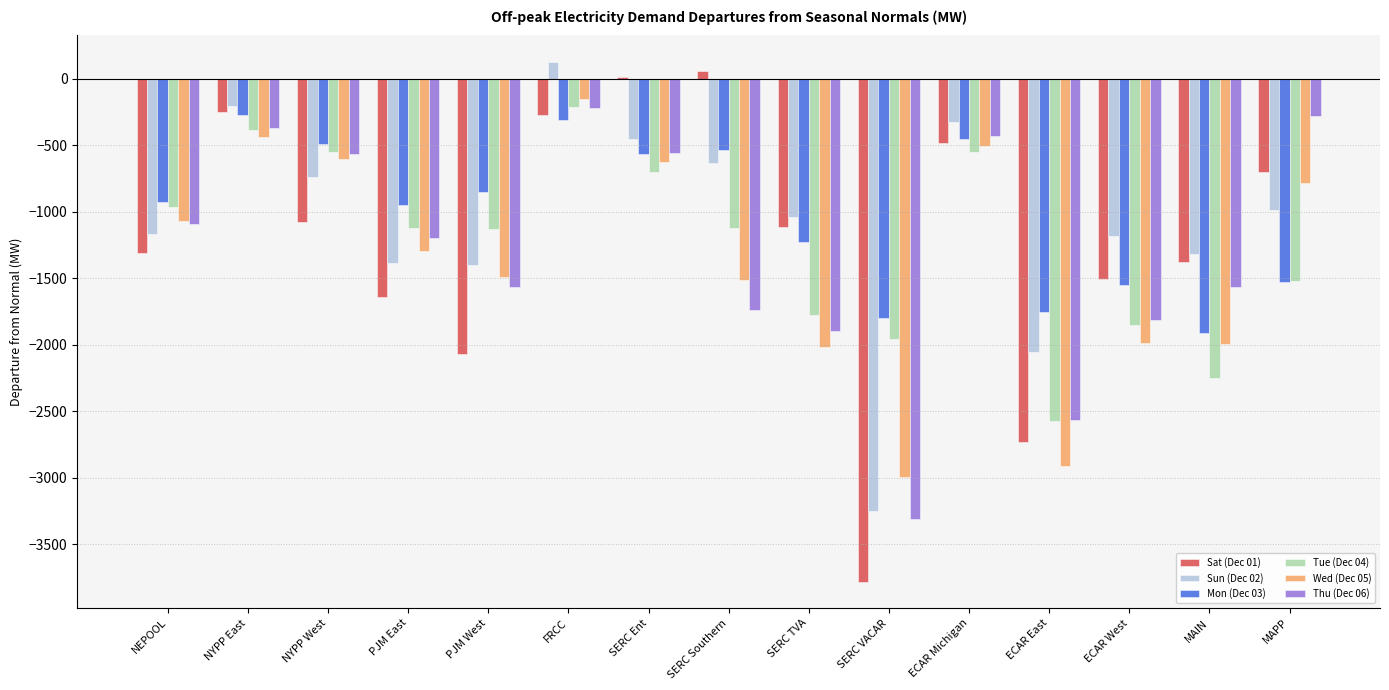

The value of Sun (Dec 02) at SERC TVA is -1037.9. True or false?

True